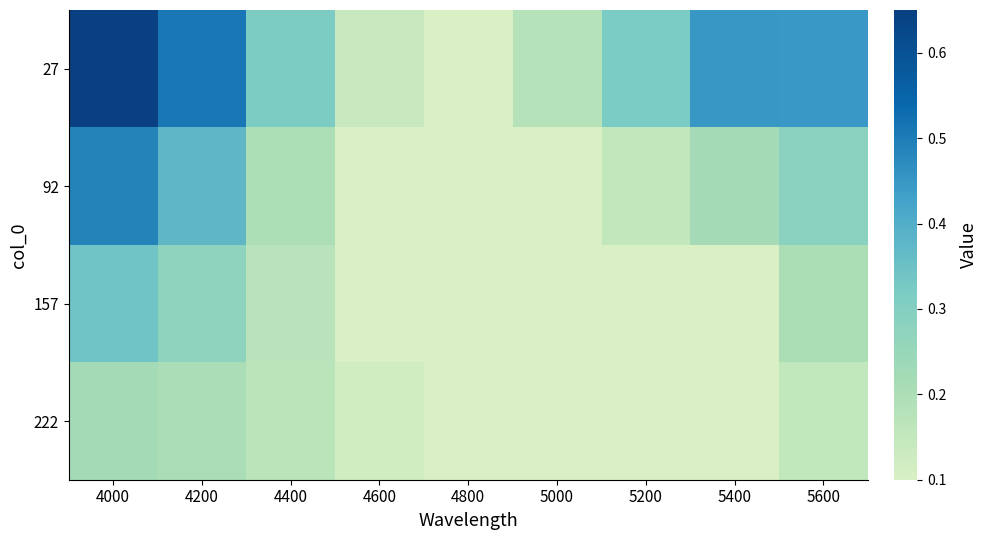

Between 4200 and 4400, which is larger?

4200